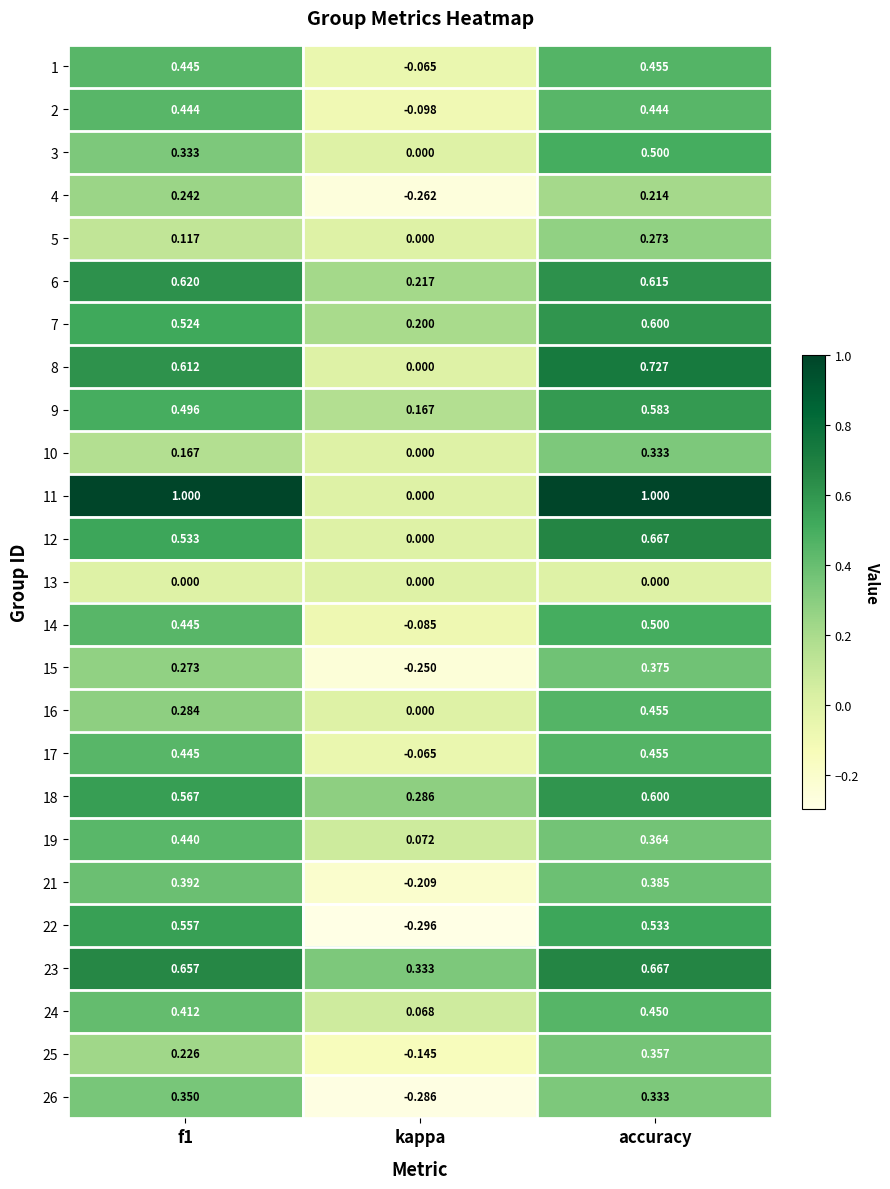

Which category has the lowest value across all series?

kappa